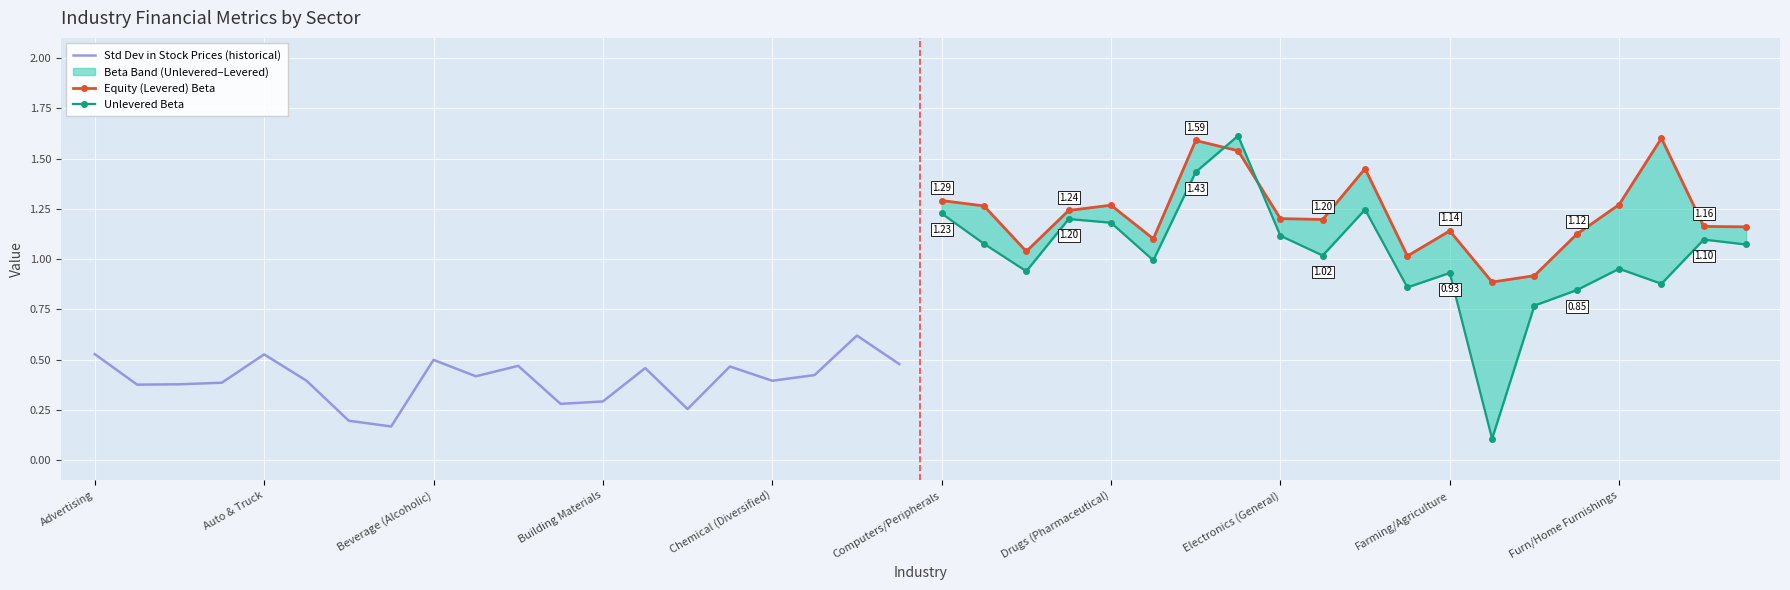

What is the maximum value for Std Dev in Stock Prices (historical)?

0.6